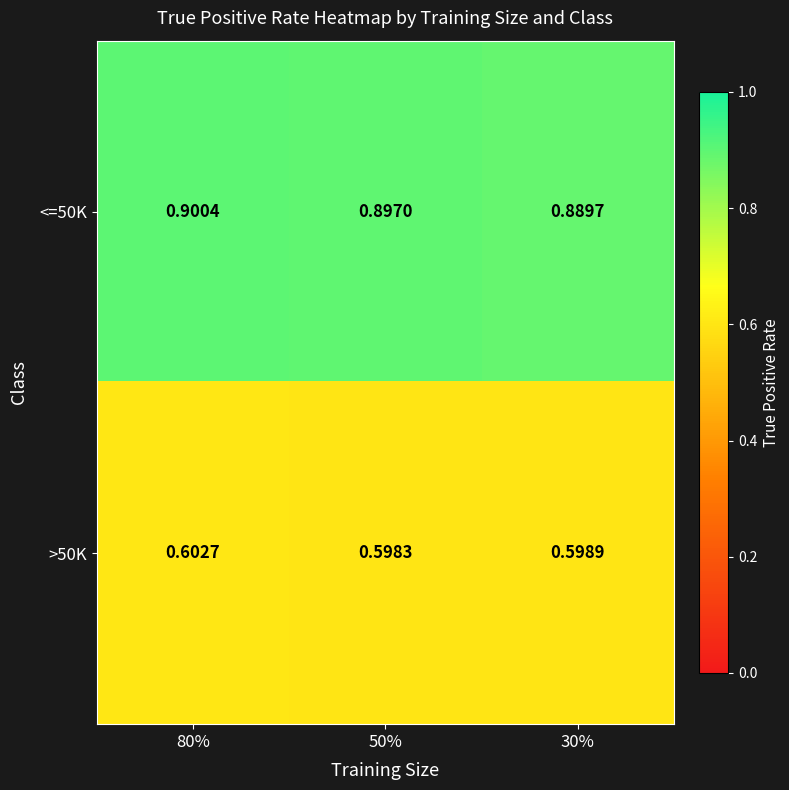

Is the value of <=50K at 30% greater than the value of >50K at 30%?

Yes